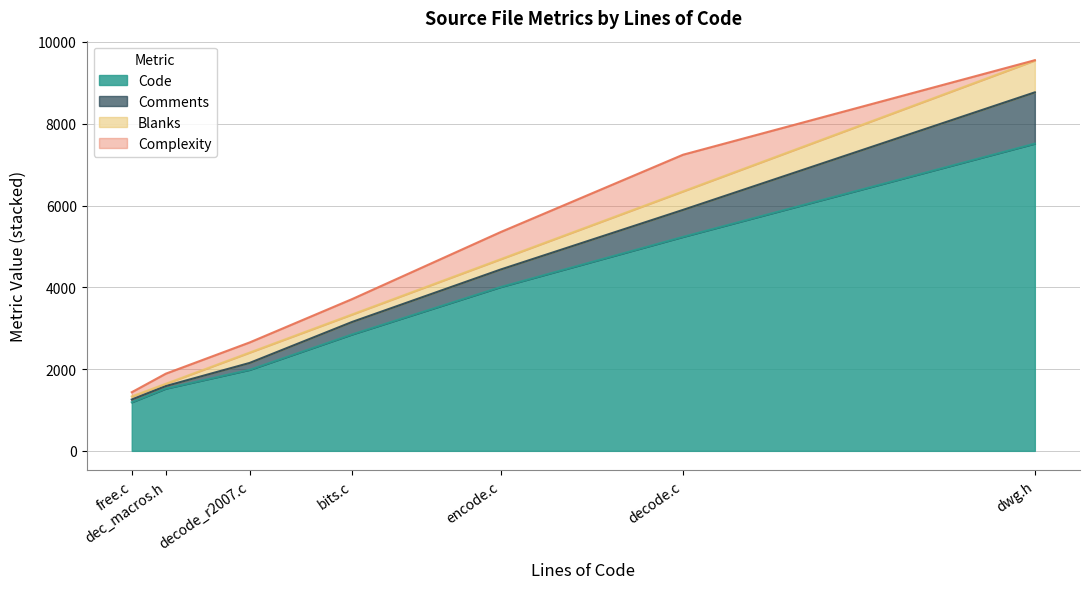

The value of Code at bits.c is 3965. True or false?

False